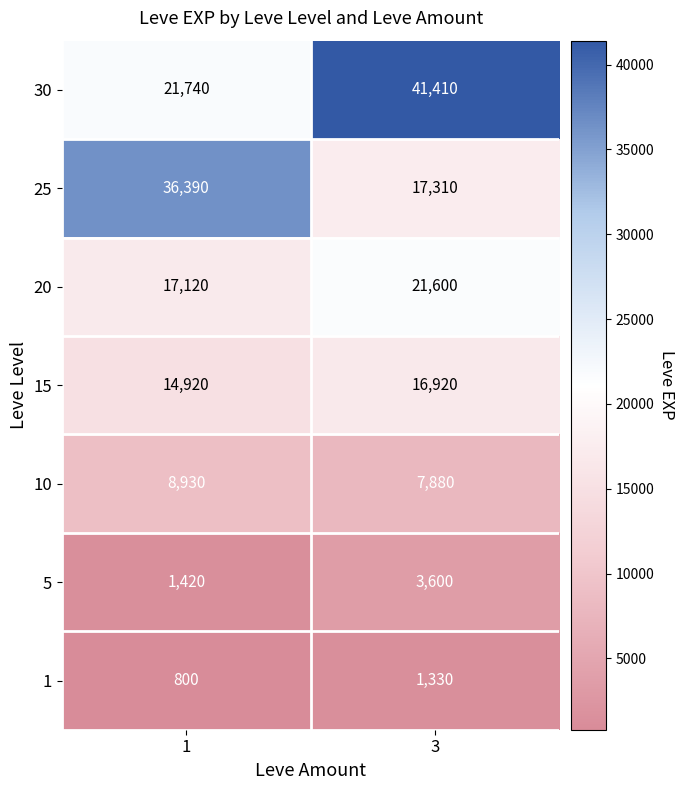

What is the maximum value shown in the chart?

41410